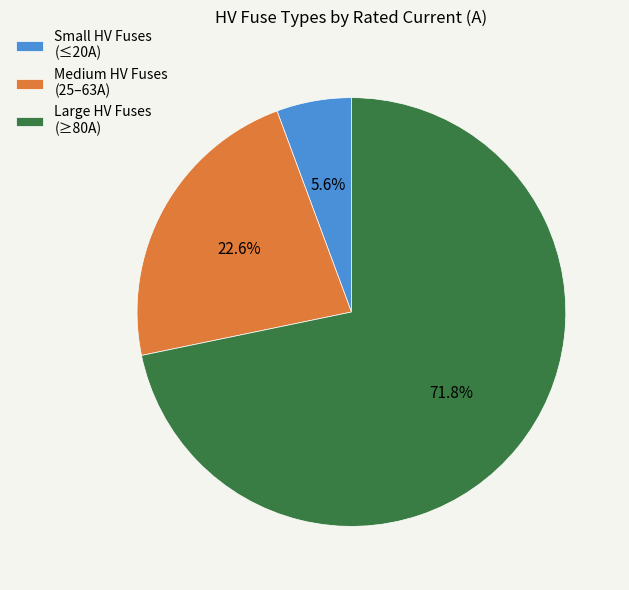

To the nearest percent, what is the difference between the largest and smallest slice percentages?

66%